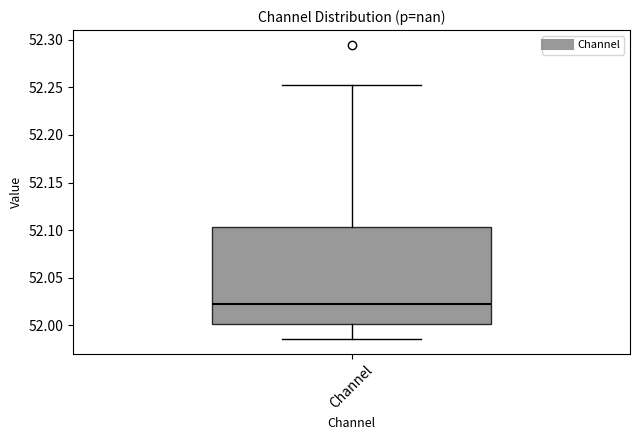

Read this box plot against the y-axis: the position of the median line, the range covered by the box, and the ends of both whiskers. The values are not printed on the chart, so give them approximately, as read against the axis.

median 52.020, box 52.000 to 52.105, whiskers 51.985 to 52.250